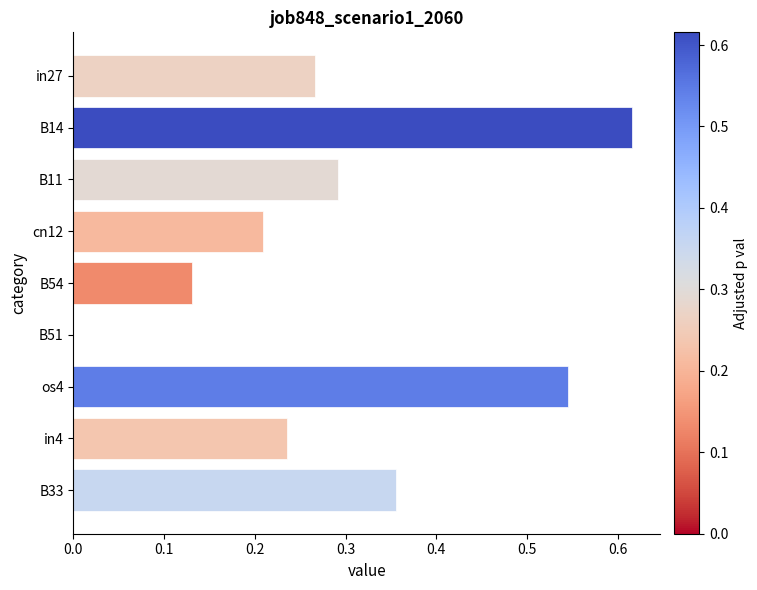

Which has a higher value, in27 or os4?

os4